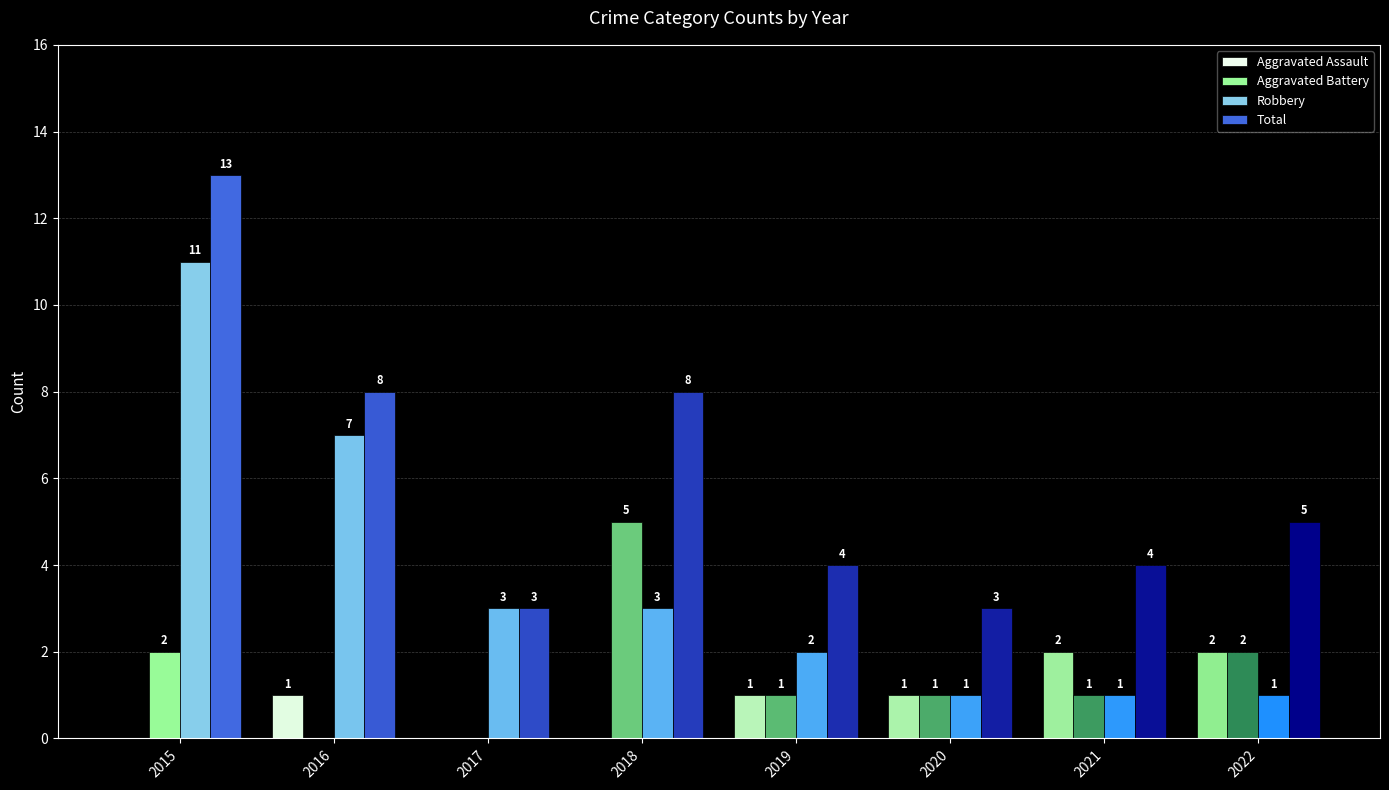

Where is Robbery nearest to the value 6?

2016